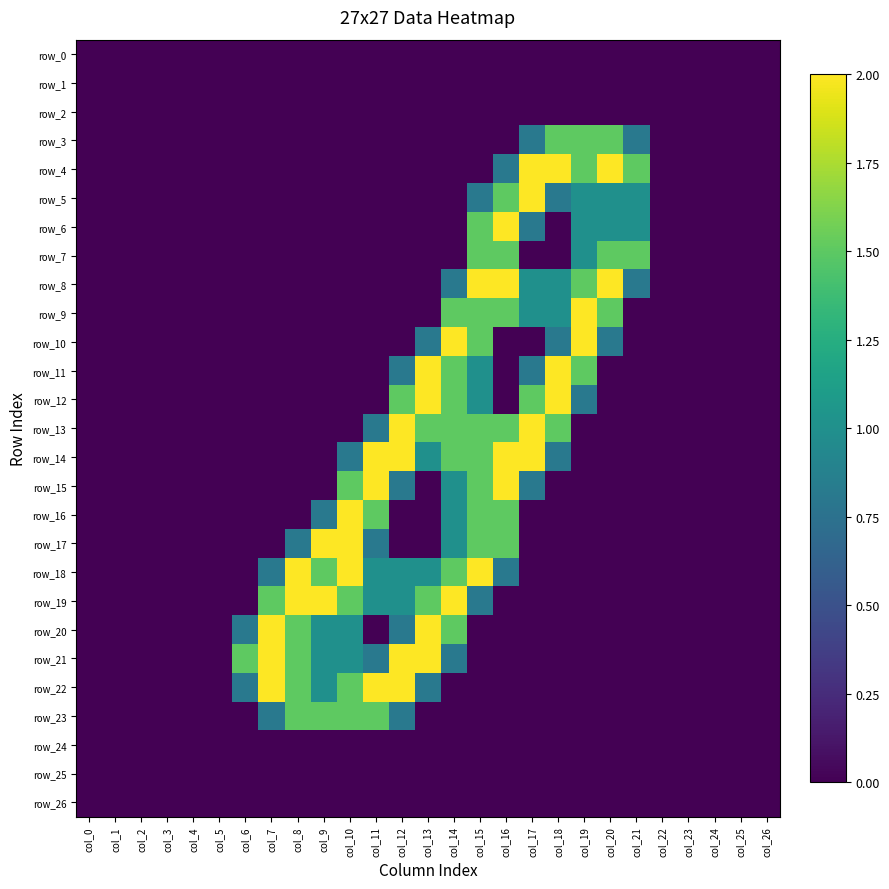

True or false: row_21 has a value of 0.8 at col_11.

True